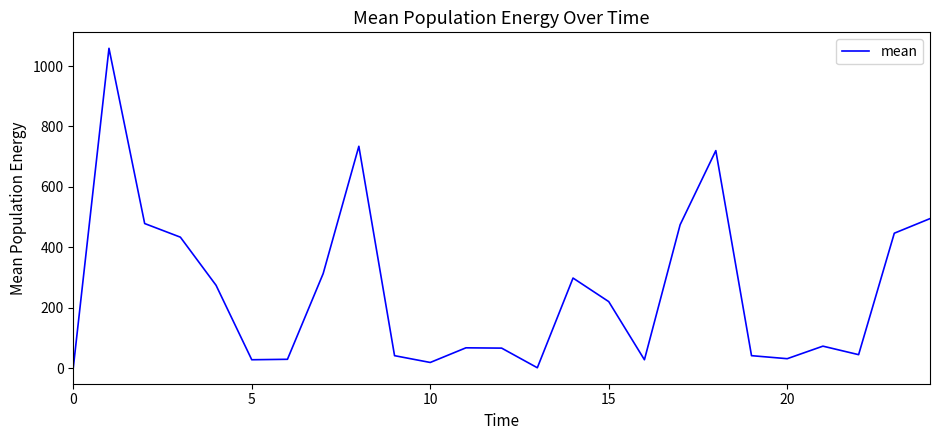

What is the maximum value shown in the chart?

1058.8